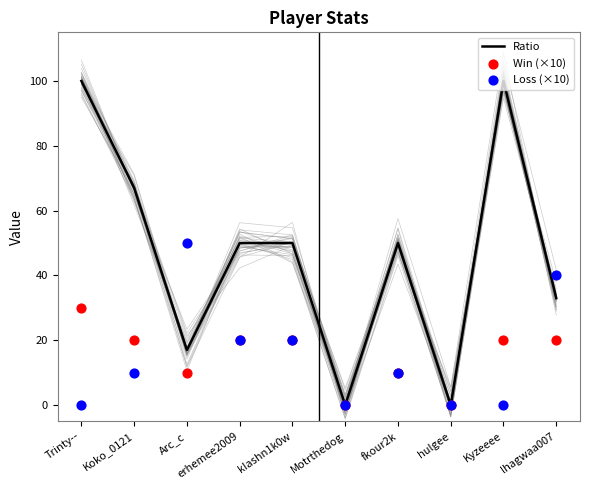

Which series has the largest total across all categories?

Ratio